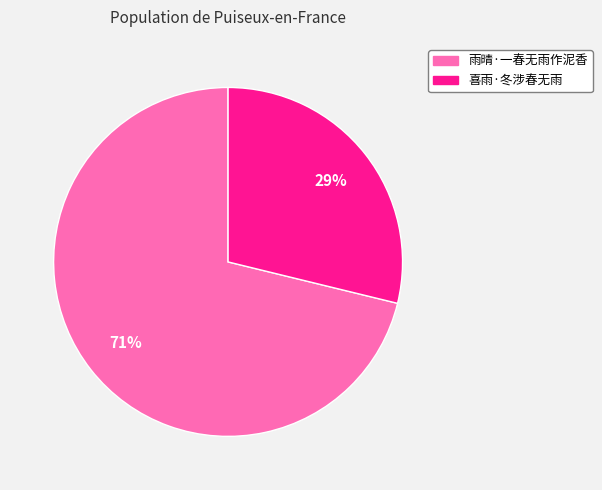

To the nearest percent, what is the difference between the largest and smallest slice percentages?

42%